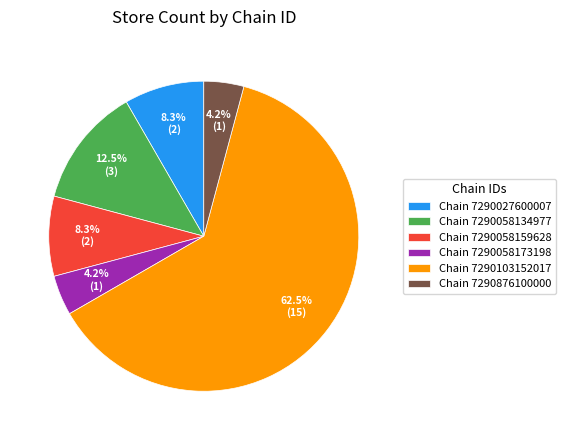

What is the largest slice in the pie chart?

Chain 7290103152017